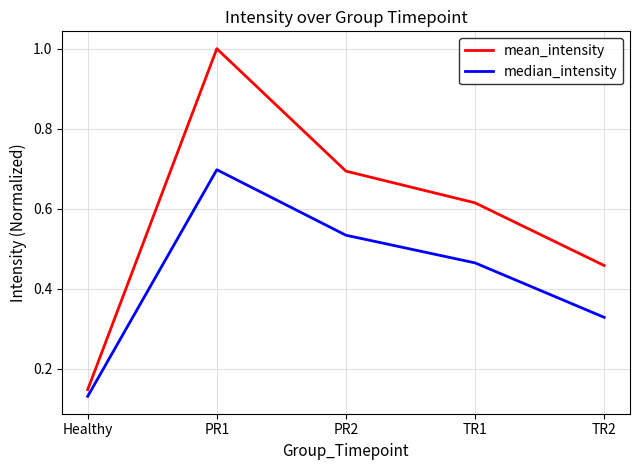

What position from the right is PR1?

4